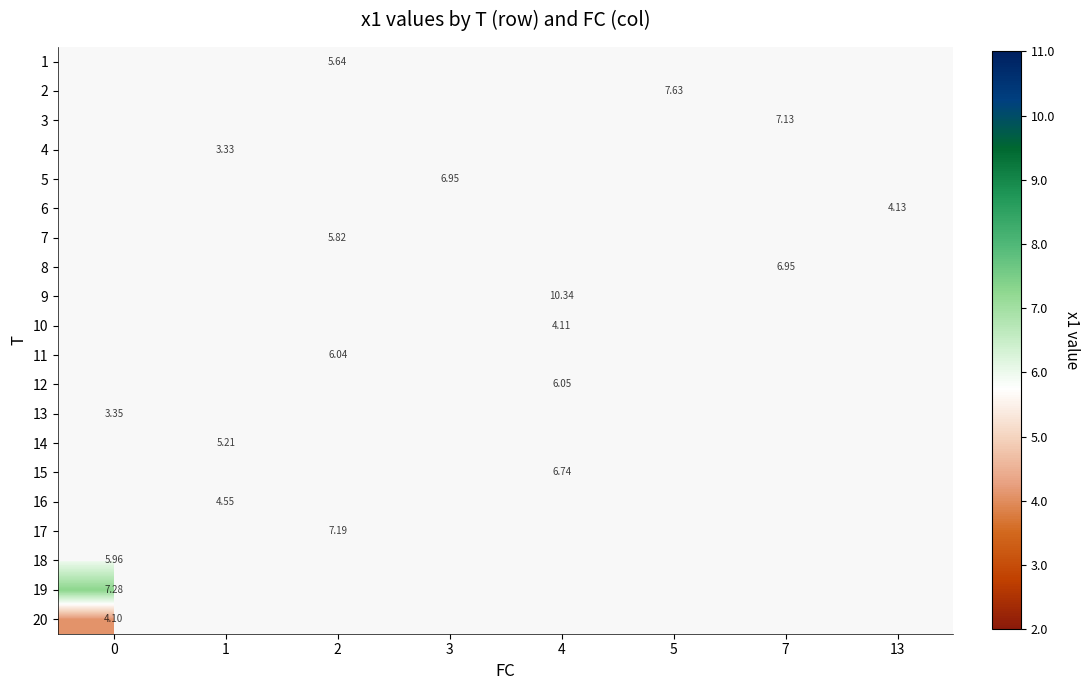

How many values in row_11 are above zero?

1